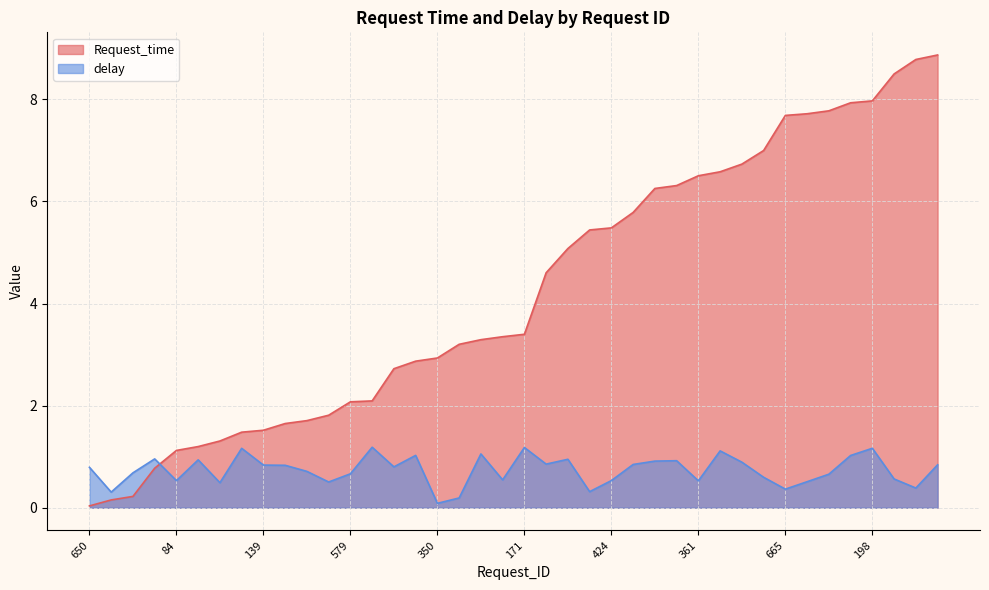

How many data points does each series have?

40